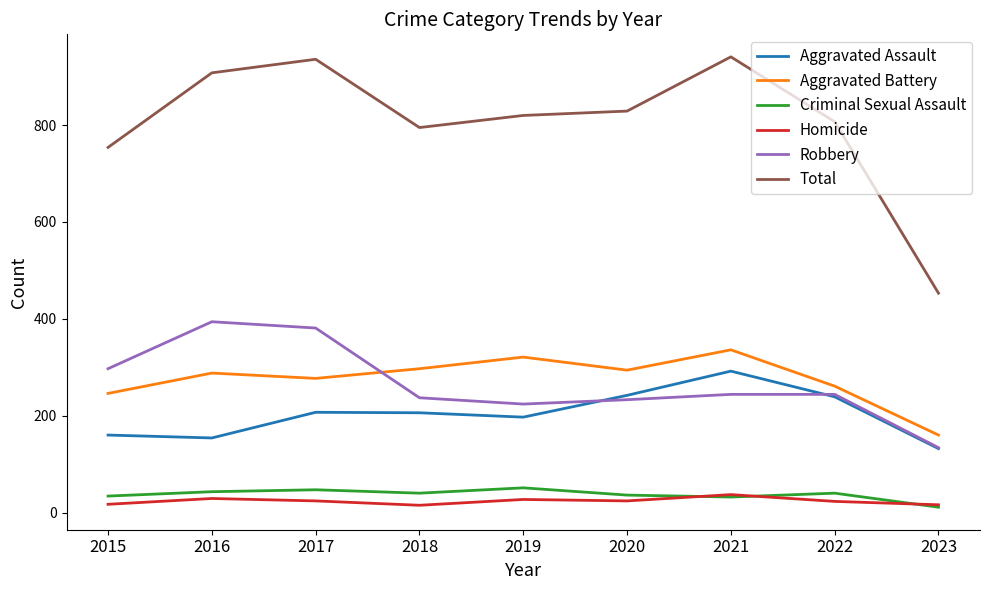

Which series has the widest spread of values?

Total